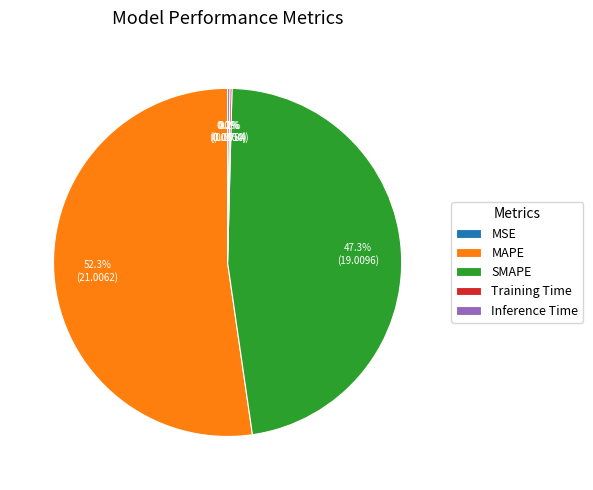

Is it true that SMAPE is 47% of the pie?

True